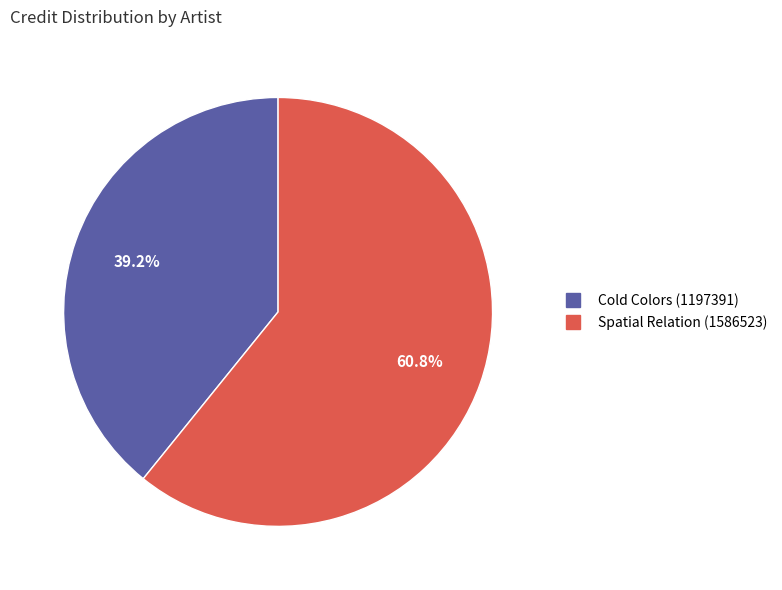

What percentage is the Spatial Relation (1586523) slice, to the nearest percent?

61%